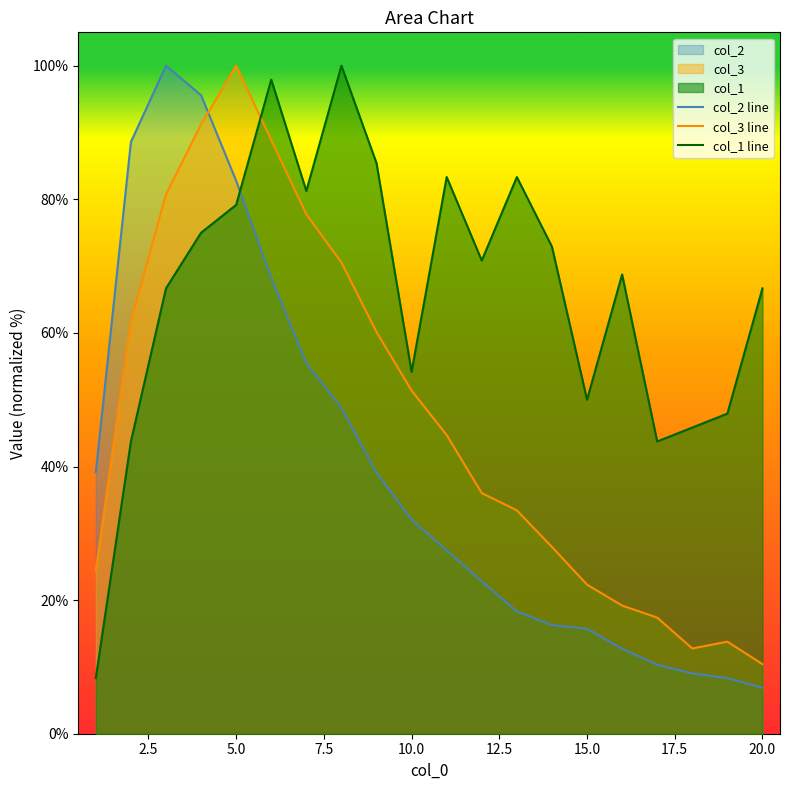

At which label is col_3 line closest to 55?

10.0